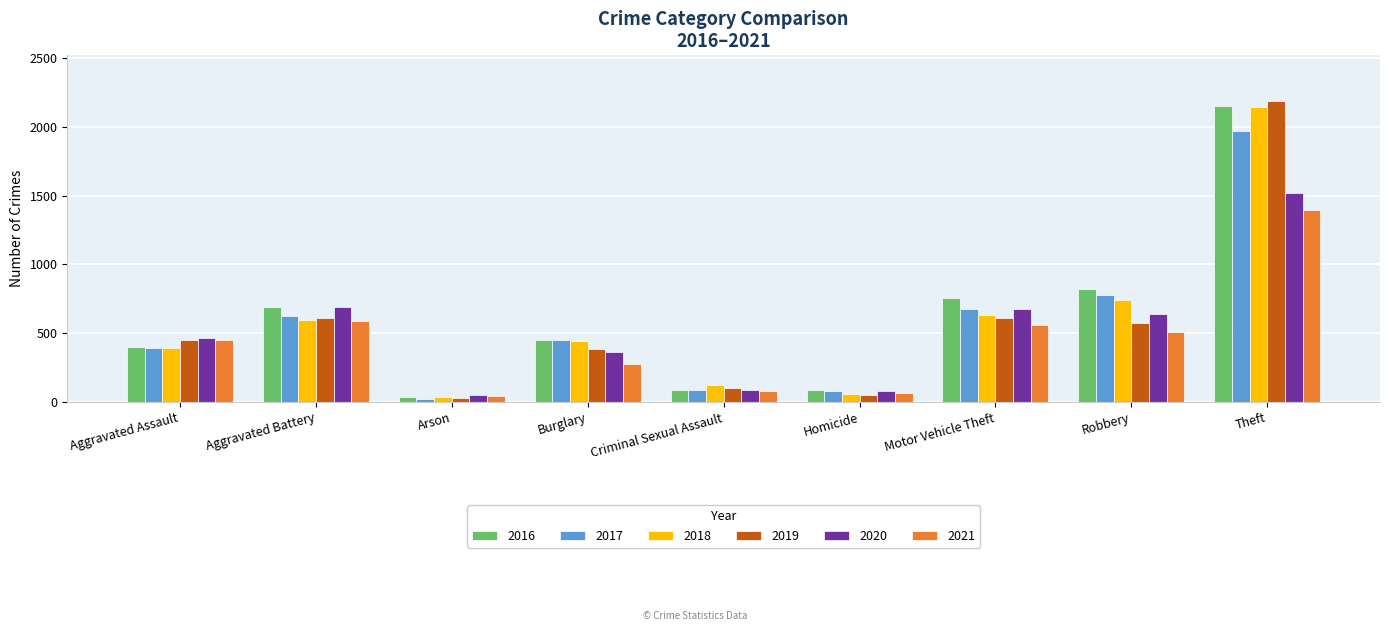

What is the highest value of the 2018 series?

2140